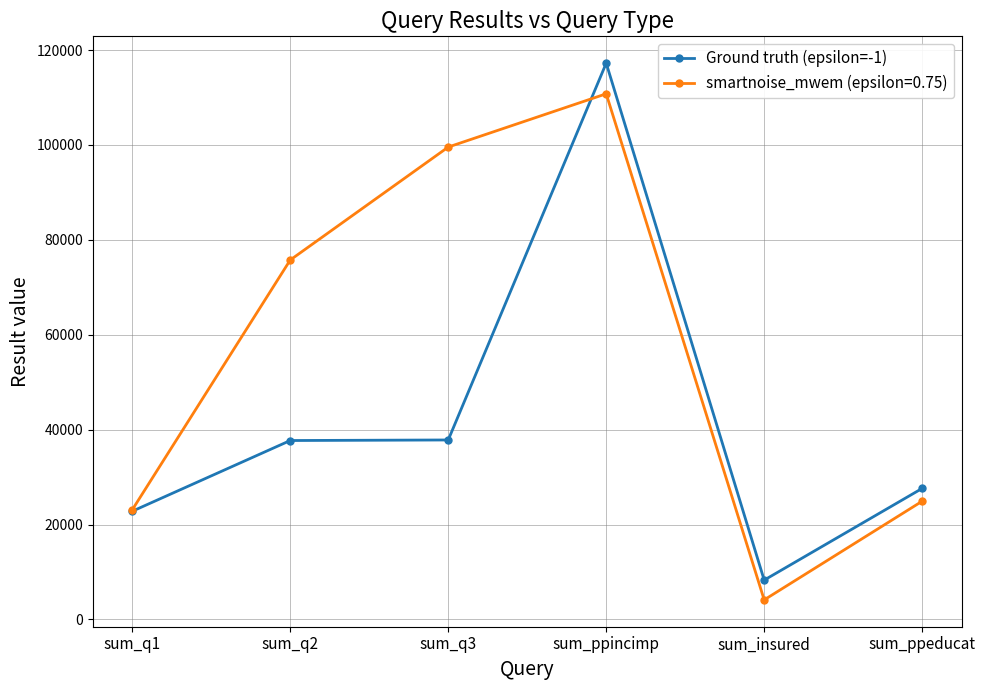

Between sum_q3 and sum_ppincimp, which series saw the biggest shift?

Ground truth (epsilon=-1)